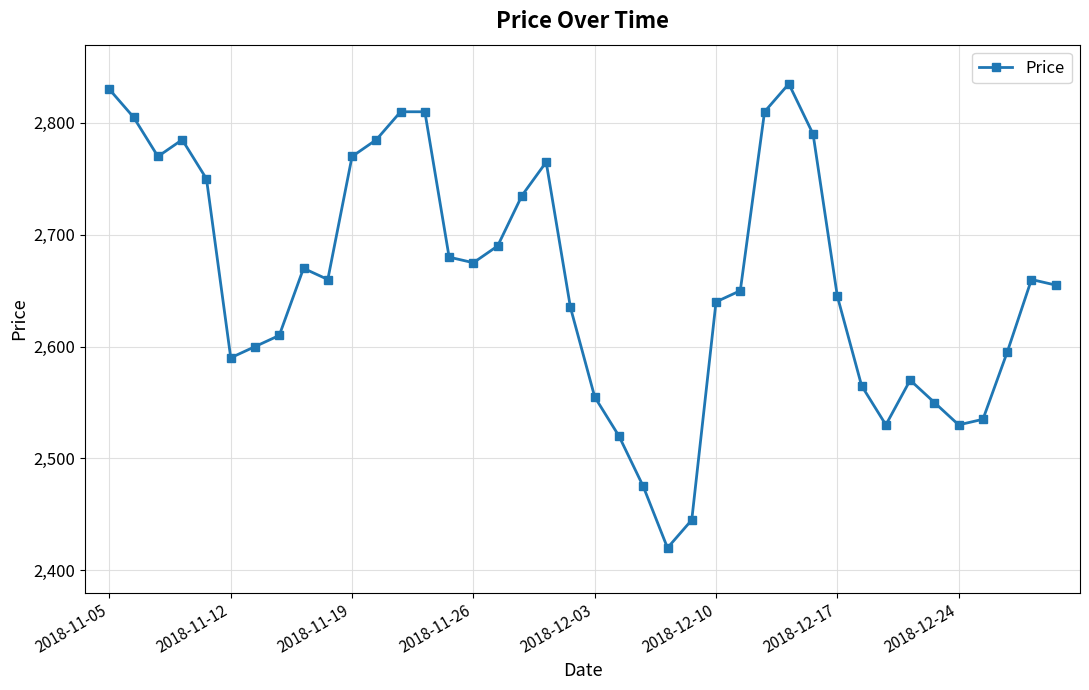

What is the value of the 21st point from the left?

2555